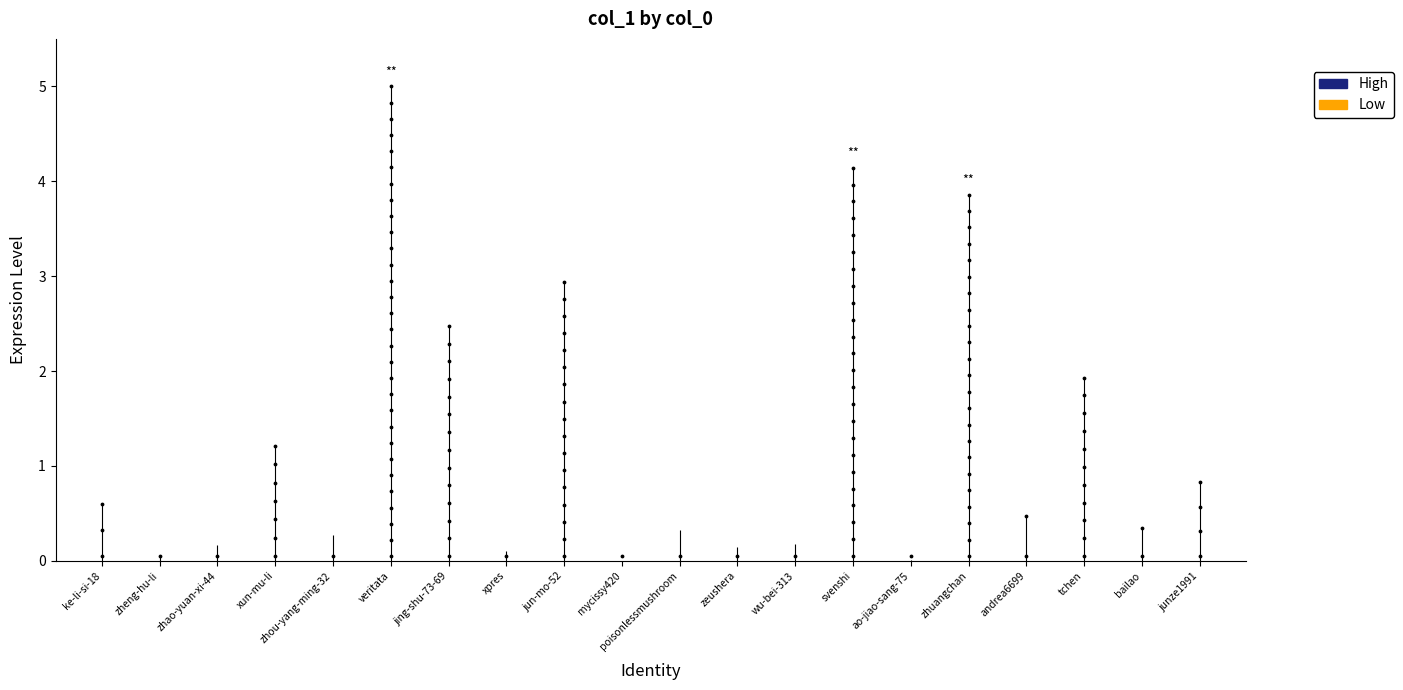

What is the ratio of the value at junze1991 to the value at tchen?

0.4